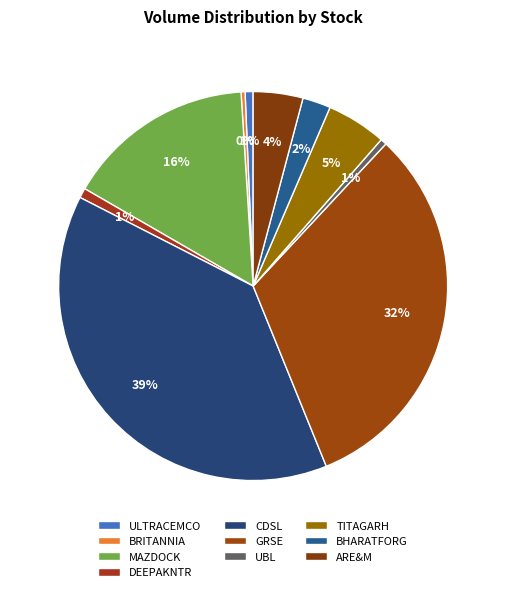

What portion of the pie excludes ARE&M?

95.9%